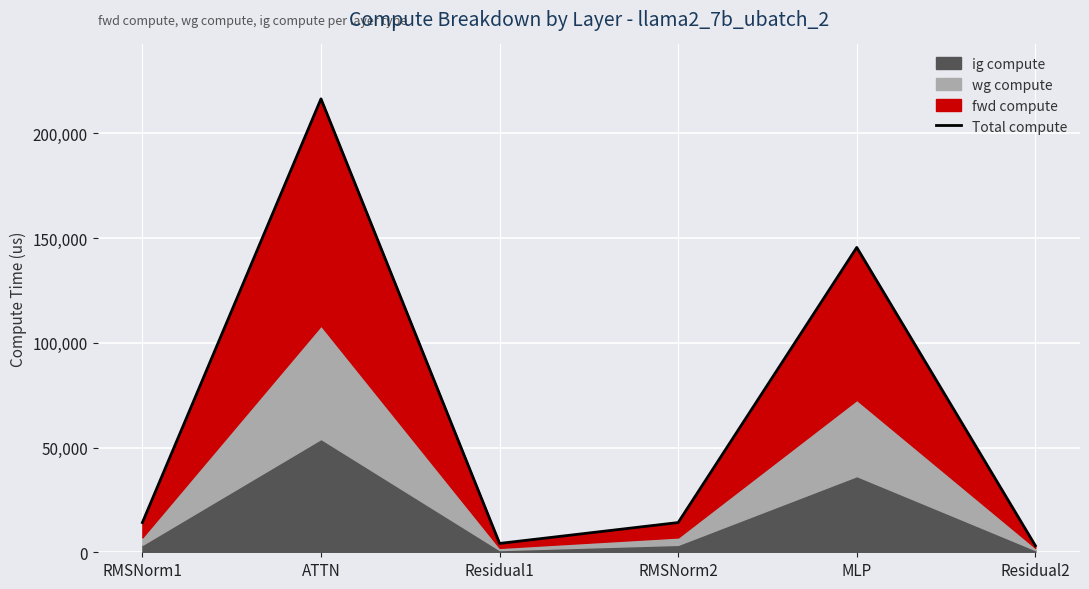

What is the change in value from Residual1 to MLP?

+141331.1